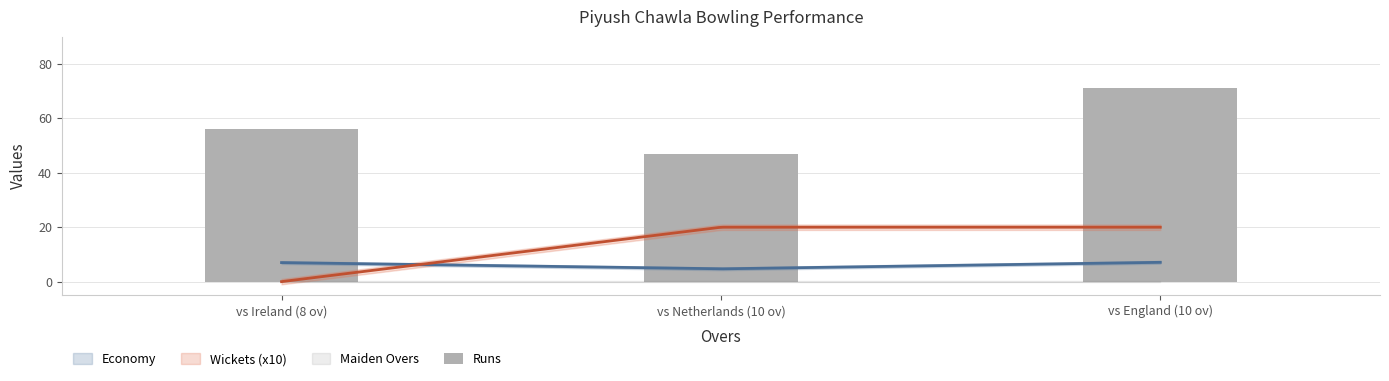

Where does the data first go above 56?

vs England (10 ov)